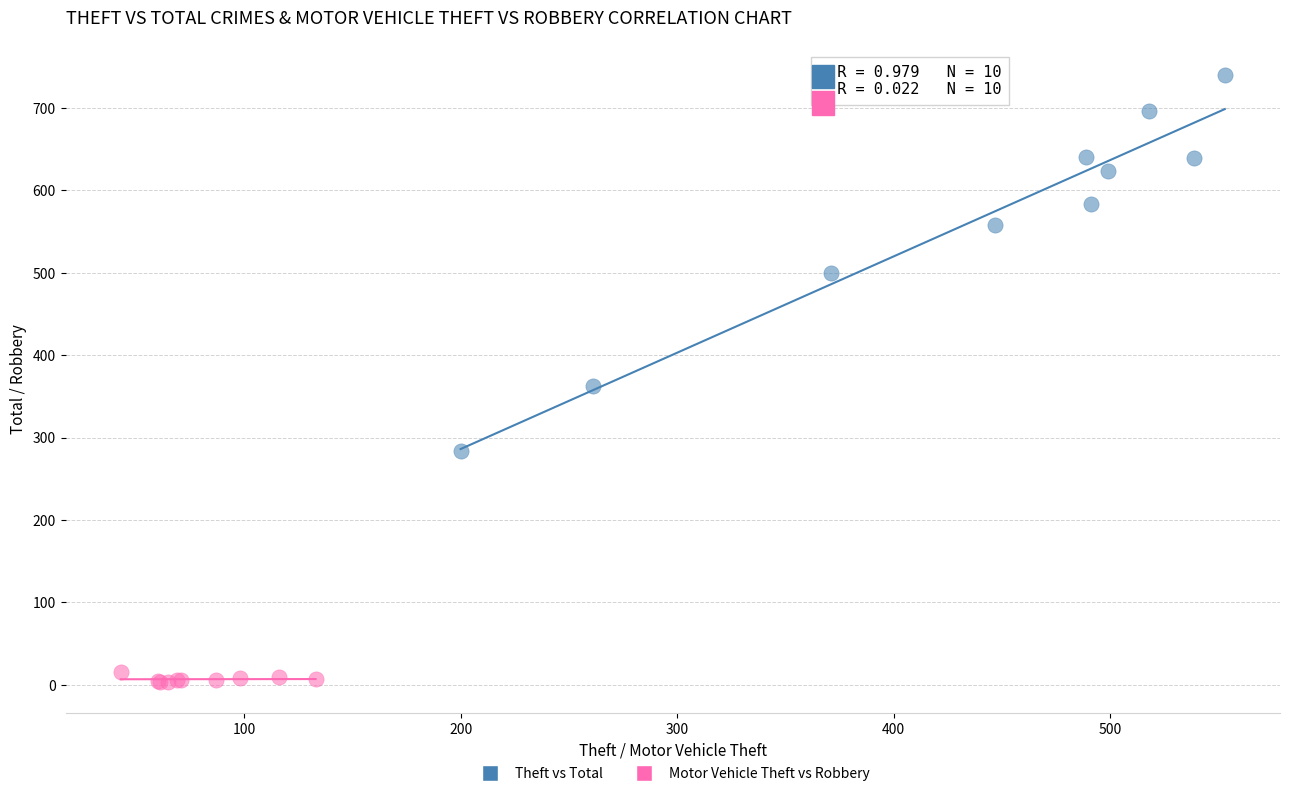

Which series reaches the minimum Y coordinate?

Motor Vehicle Theft vs Robbery